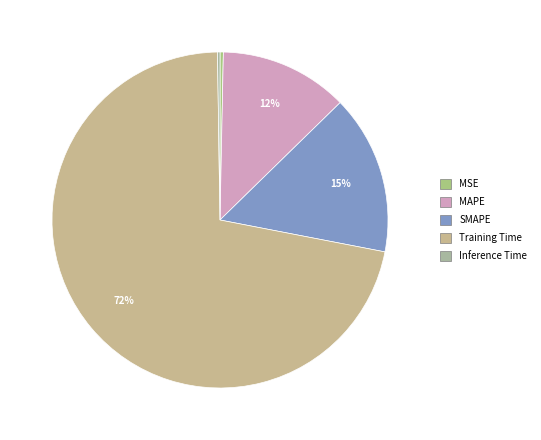

True or false: Inference Time accounts for 1% of the total.

False